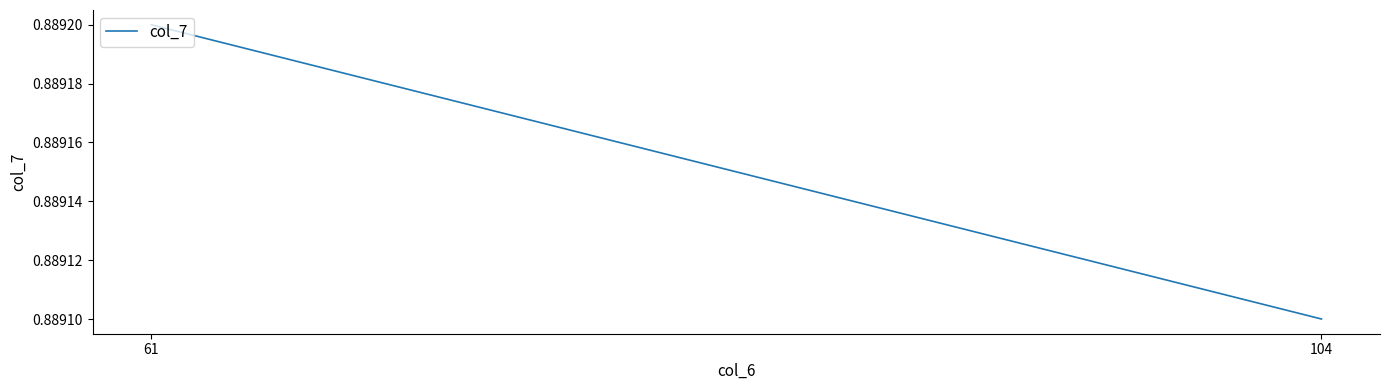

What is the sum of the values at 104 and 61?

1.8